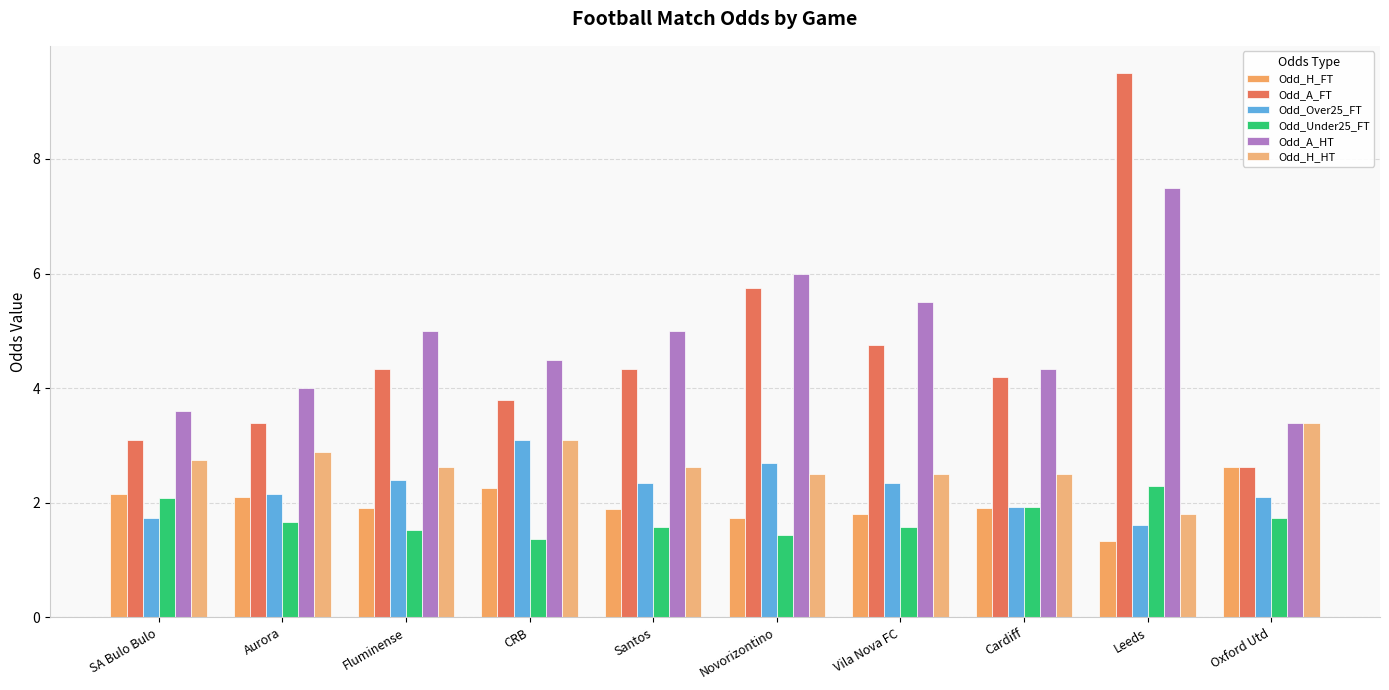

Between SA Bulo Bulo and Leeds, which series saw the biggest shift?

Odd_A_FT